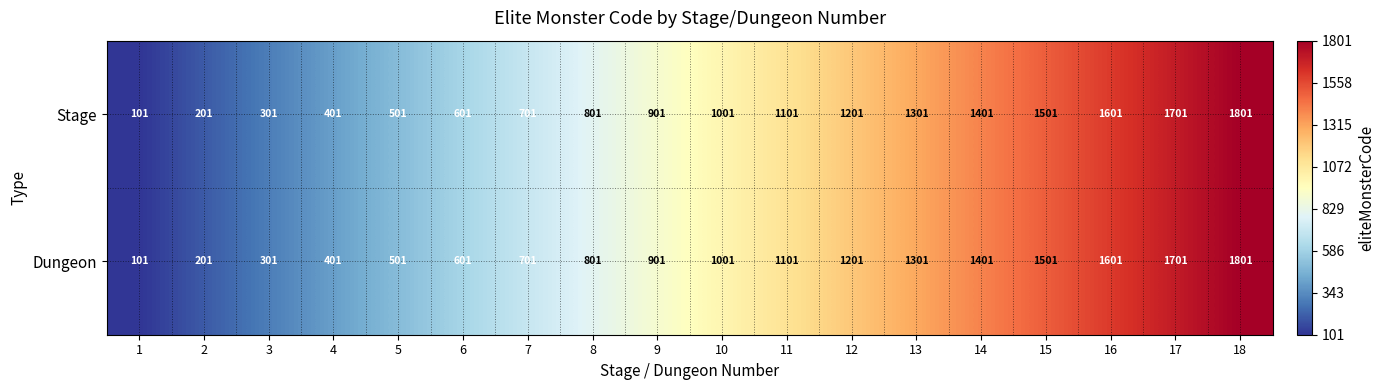

What is the minimum value shown in the chart?

101